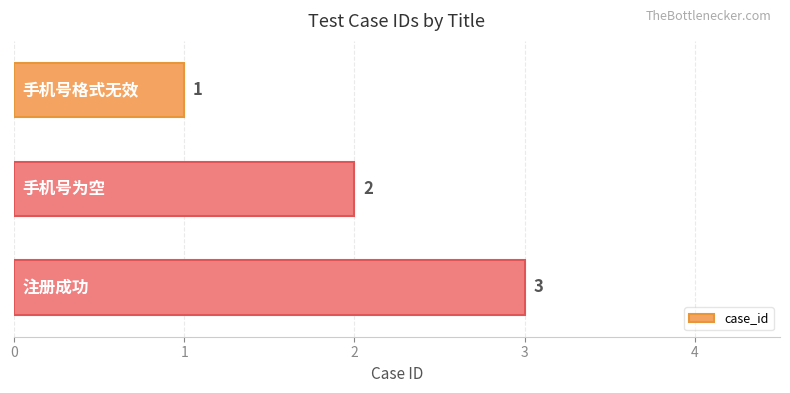

What is the greatest value displayed?

3